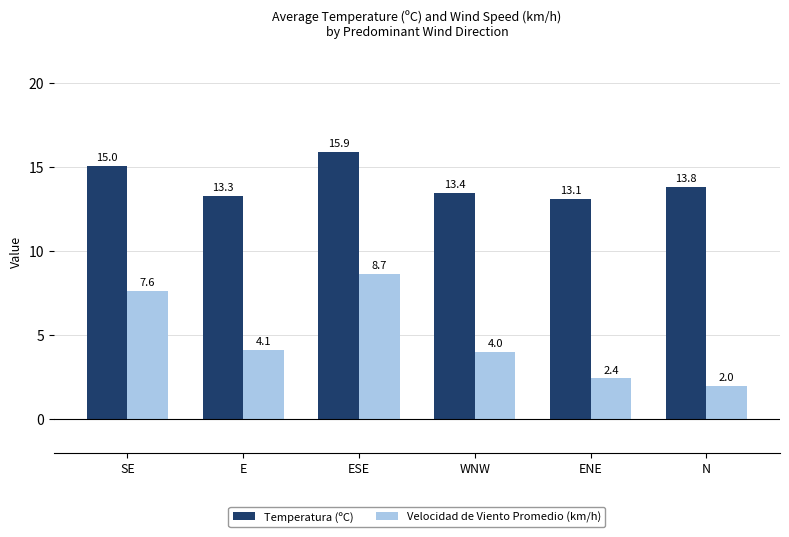

The Temperatura (ºC) series shows 15.9 at ESE. True or false?

True